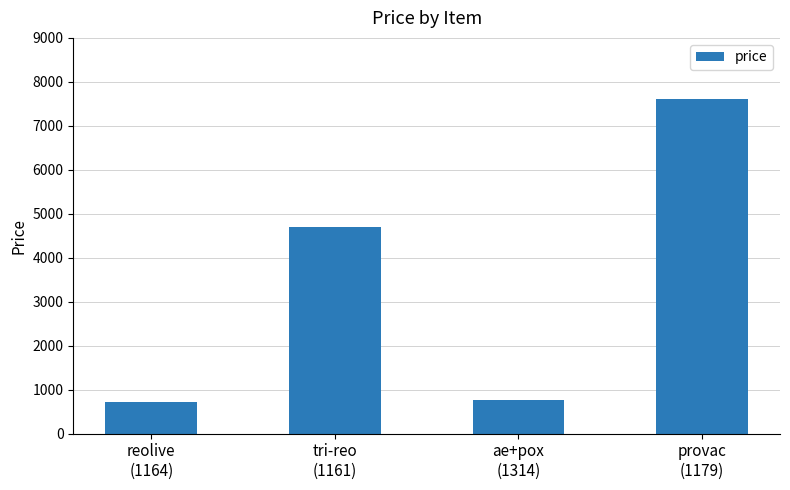

How many bars are there in total?

4